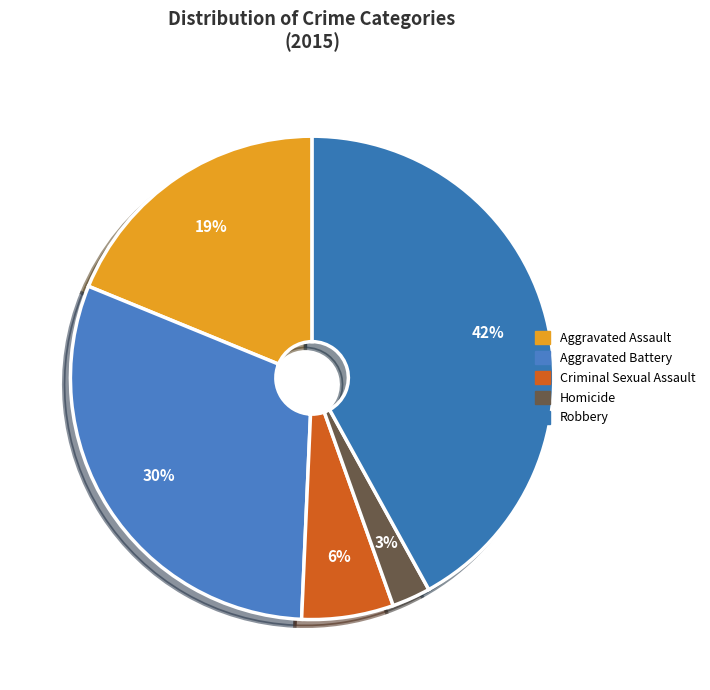

How many slices are in this pie chart?

5